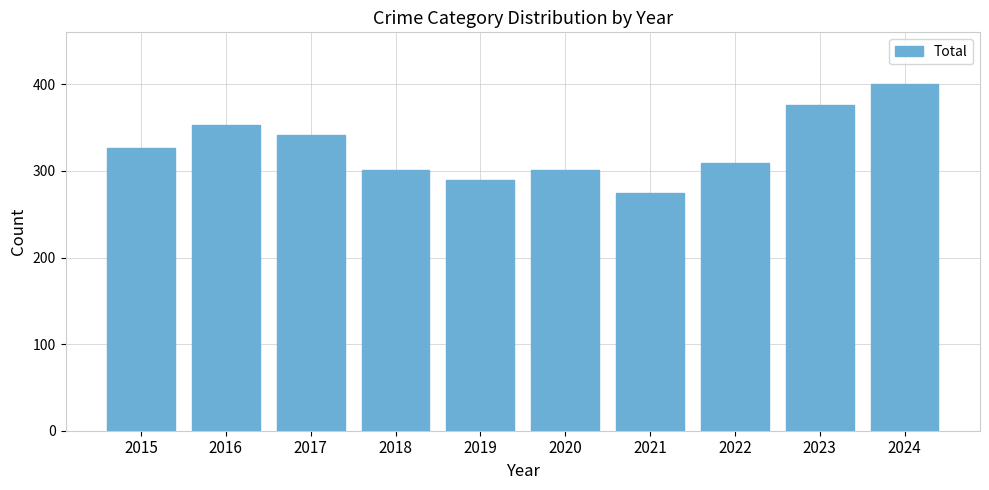

Which category has the lowest value across all series?

2021